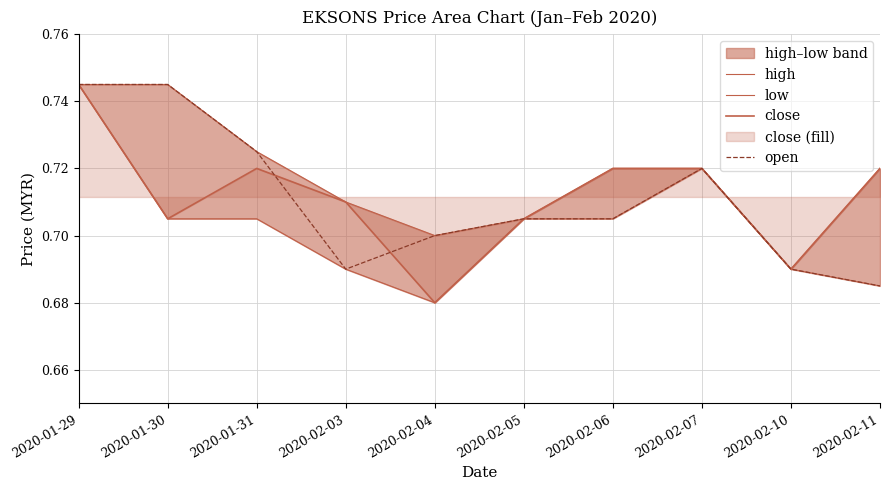

What position from the left is 2020-01-30?

2